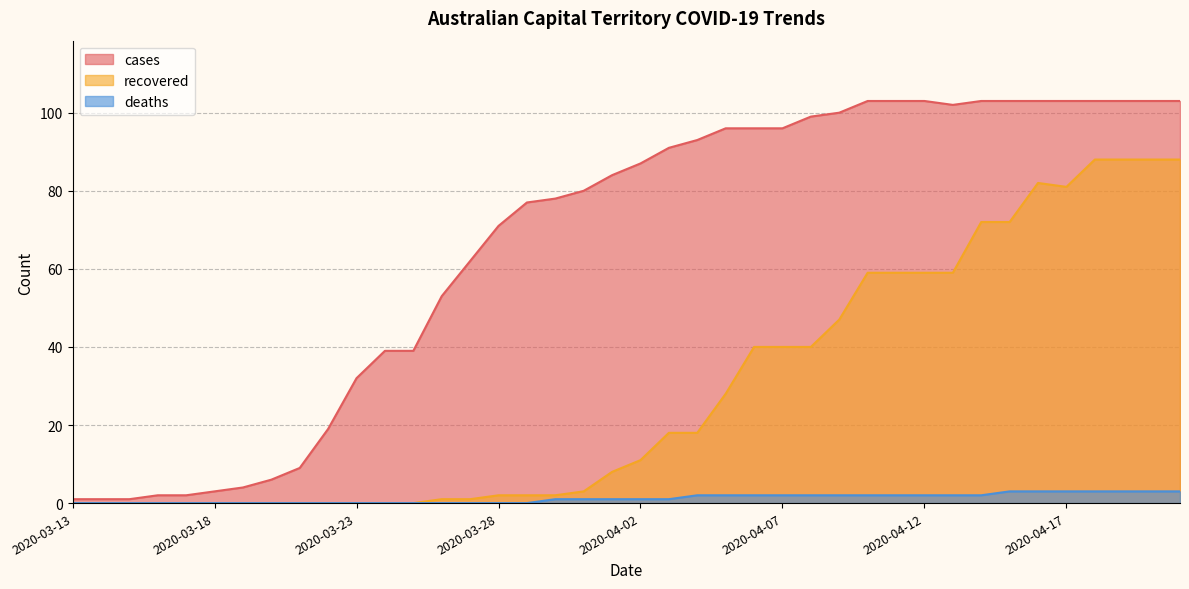

Does the chart display data point markers on the line(s)?

No